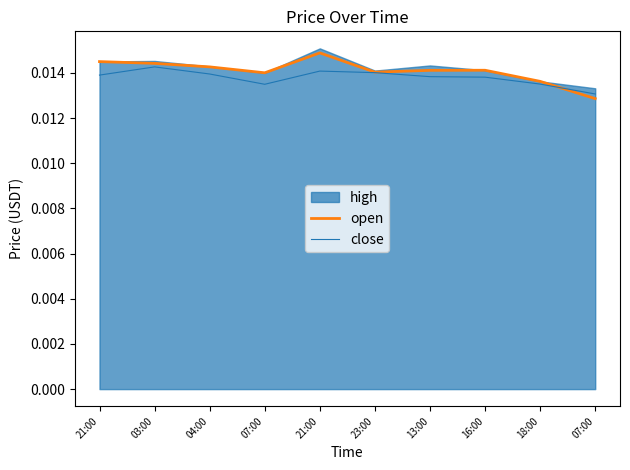

At which category does close reach its first local peak?

03:00